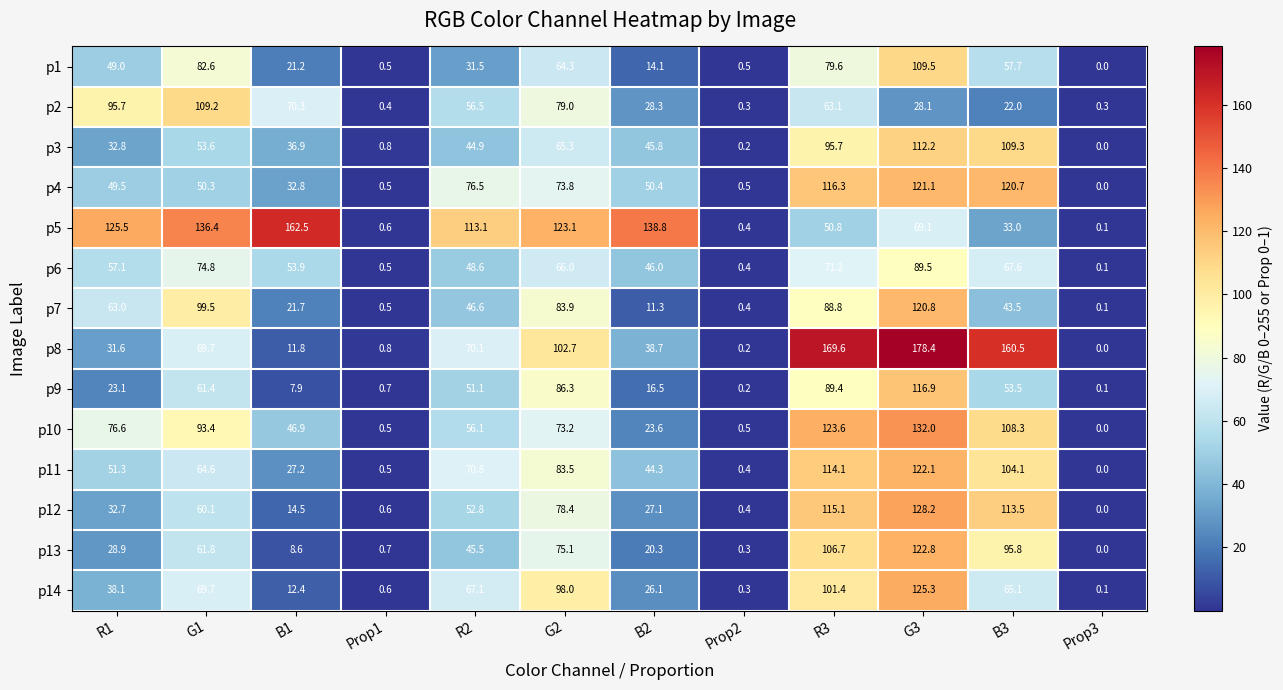

How many data points does each series have?

12